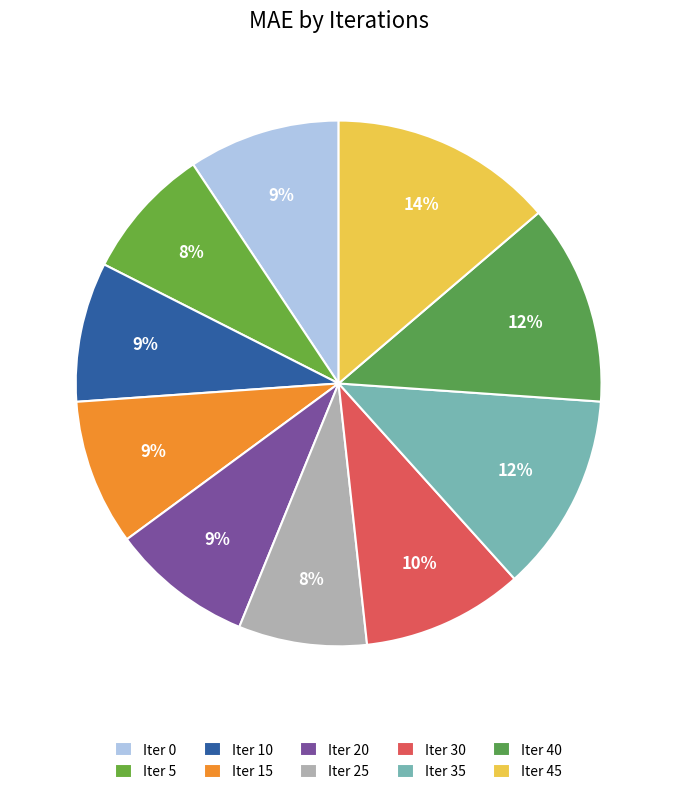

What is the largest slice in the pie chart?

Iter 45